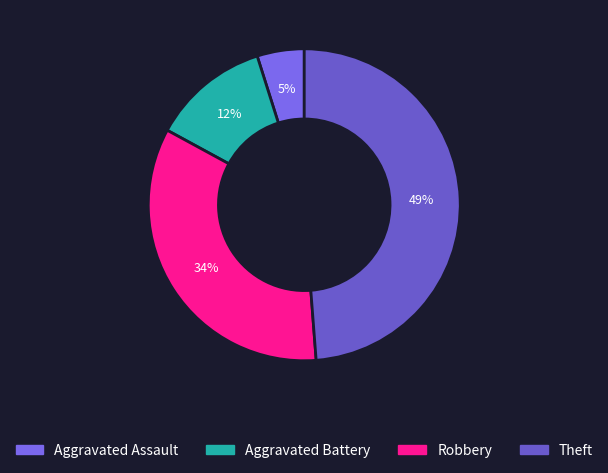

Rank the categories by value from lowest to highest.

Aggravated Assault, Aggravated Battery, Robbery, Theft